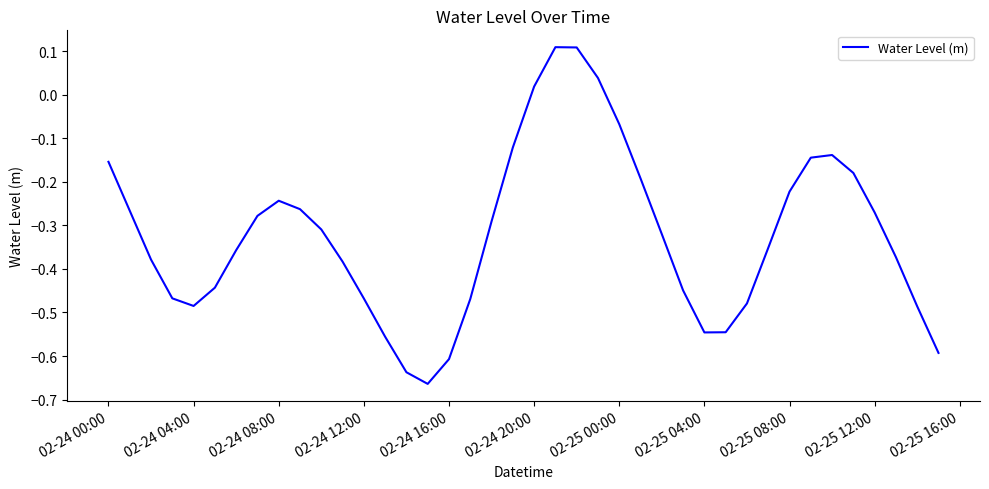

Does the chart have visible grid lines?

No